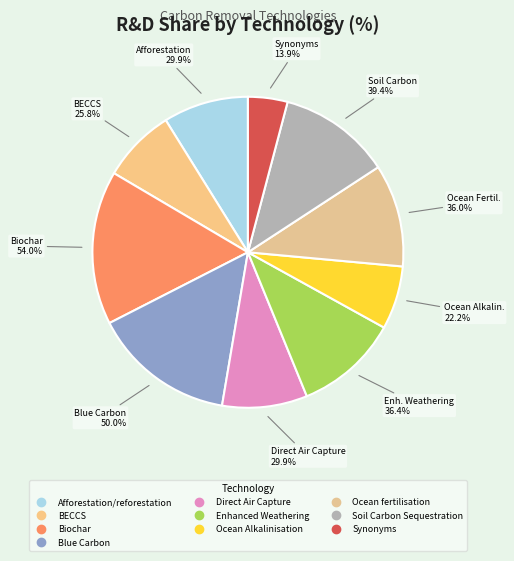

Do BECCS and Enhanced Weathering together represent more than half of the pie?

No